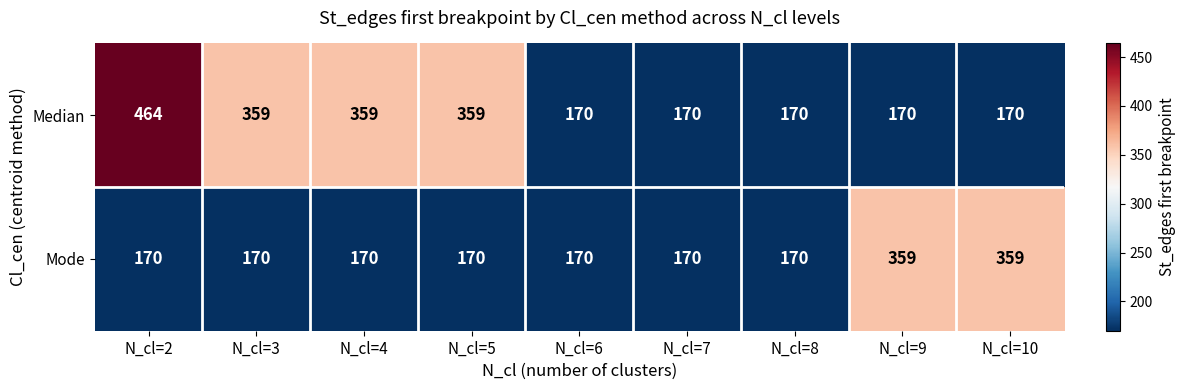

What is the sum of the Median values at N_cl=4 and N_cl=5?

718